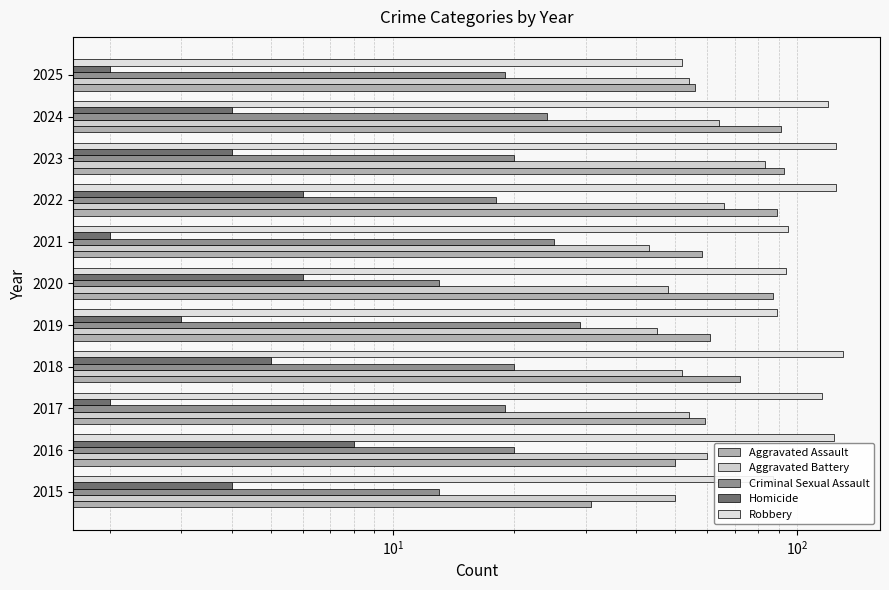

What are all the series names shown in the legend?

Aggravated Assault, Aggravated Battery, Criminal Sexual Assault, Homicide, Robbery